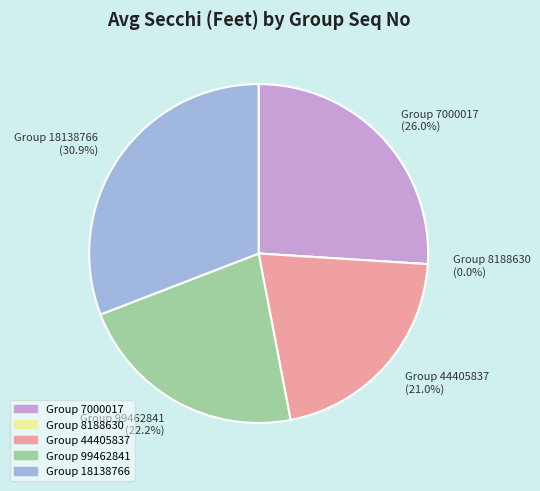

To the nearest percent, what percentage of the pie is 7000017?

26%